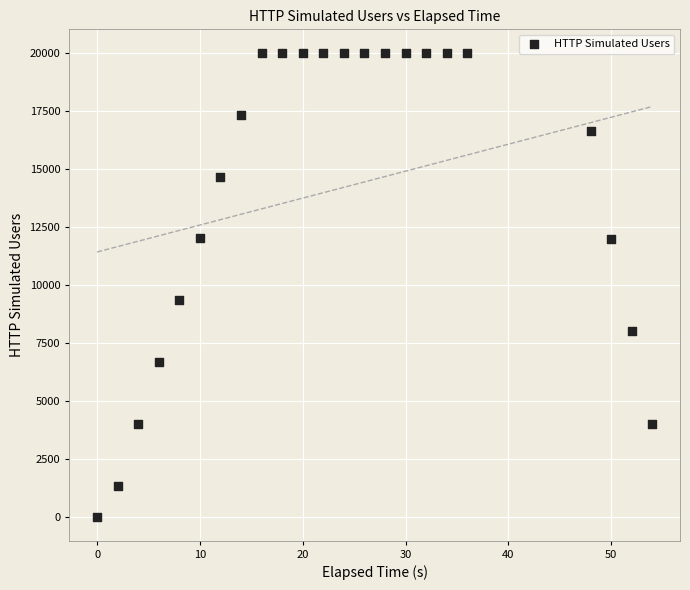

What Y value in the scatter plot is closest to 10000?

9336